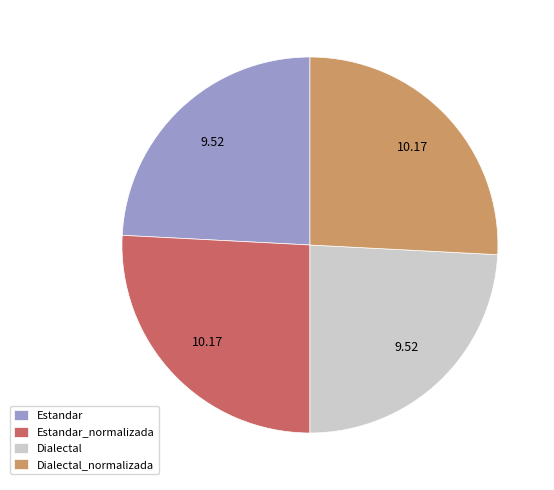

Do Dialectal_normalizada and Estandar_normalizada together represent more than half of the pie?

Yes